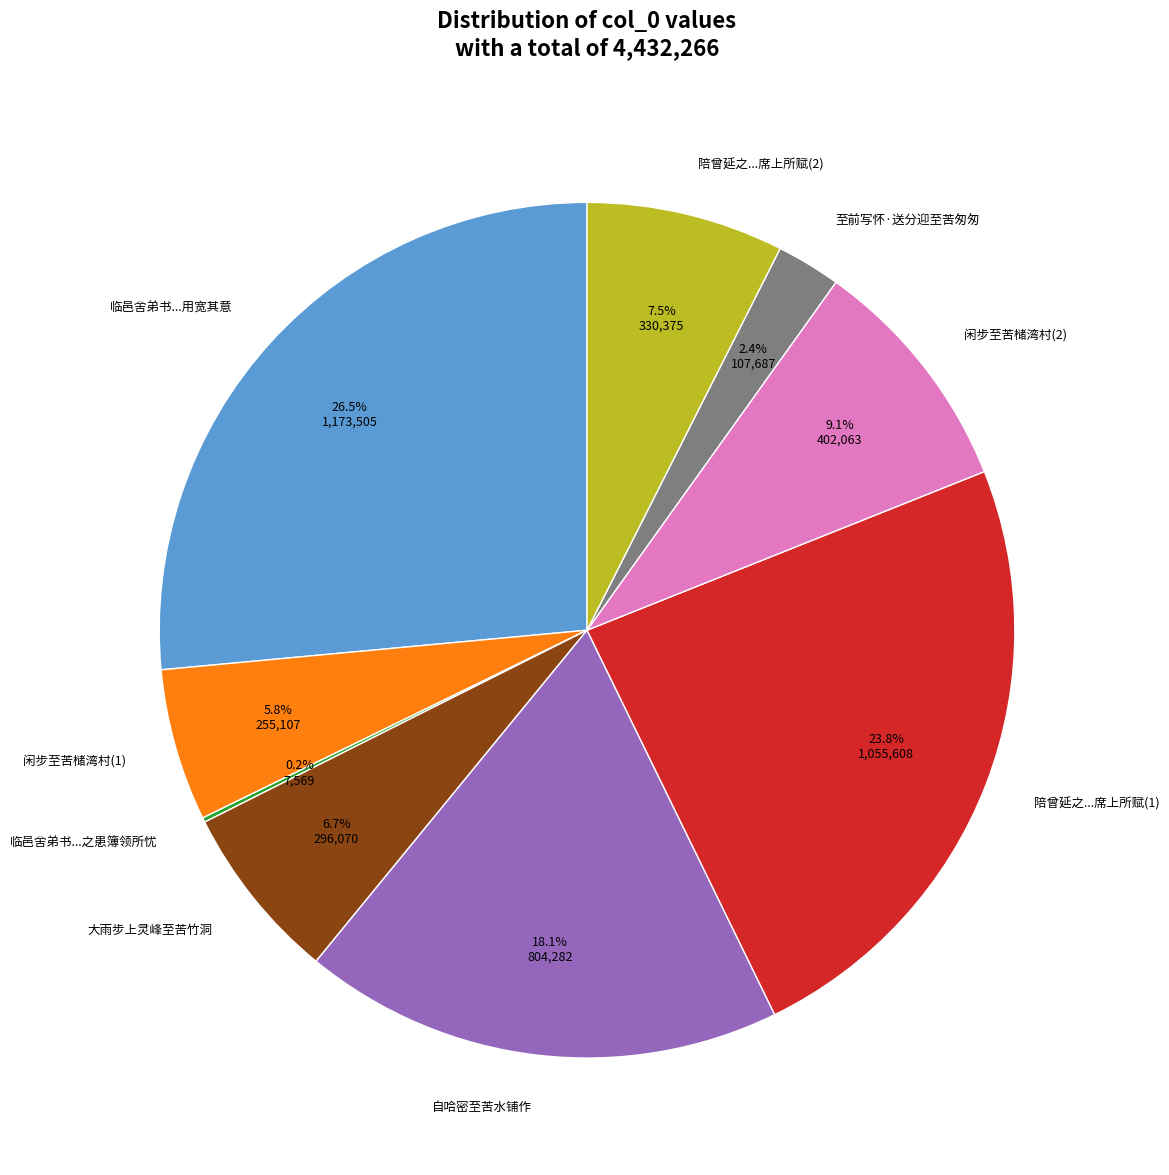

Approximately how many times larger is the value at 自哈密至苦水铺作 compared to 闲步至苦槠湾村(2)?

2.0